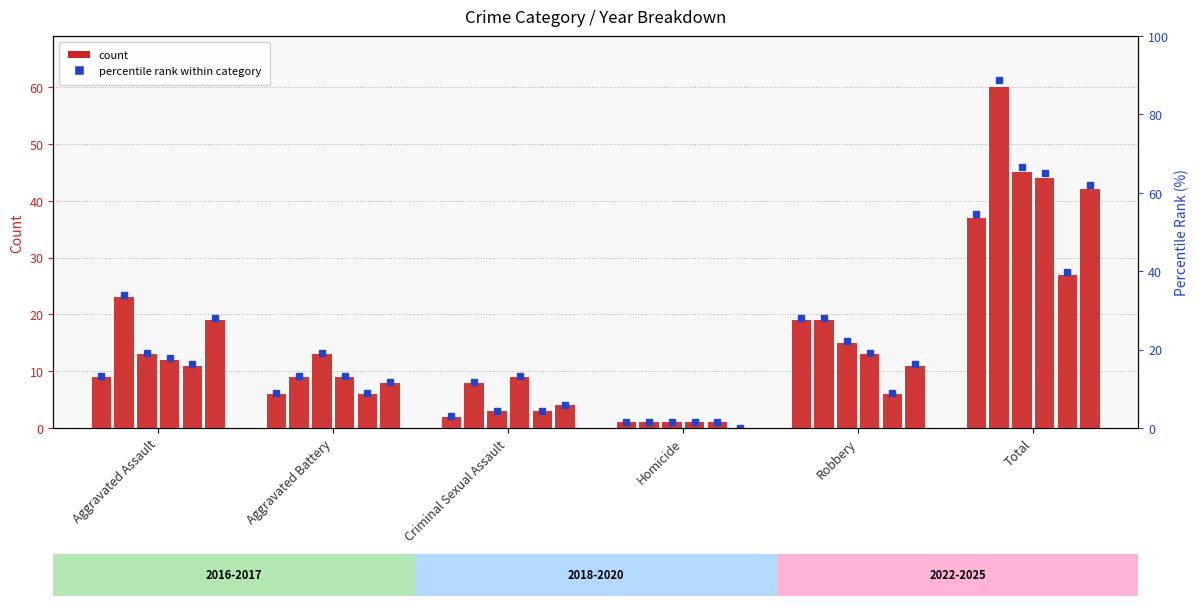

What value does the 2020 series have at Total?

37